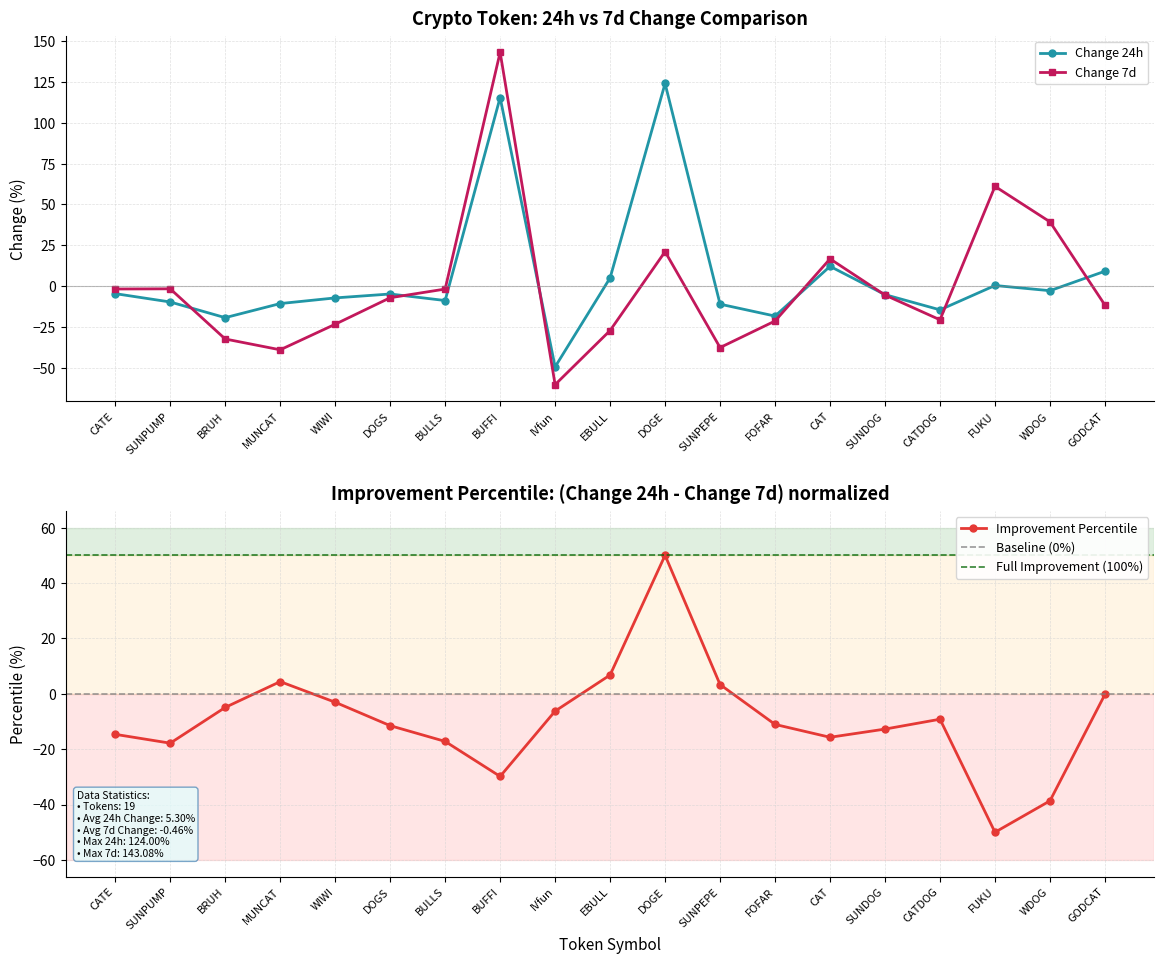

What are all the series names shown in the legend?

Change 24h, Change 7d